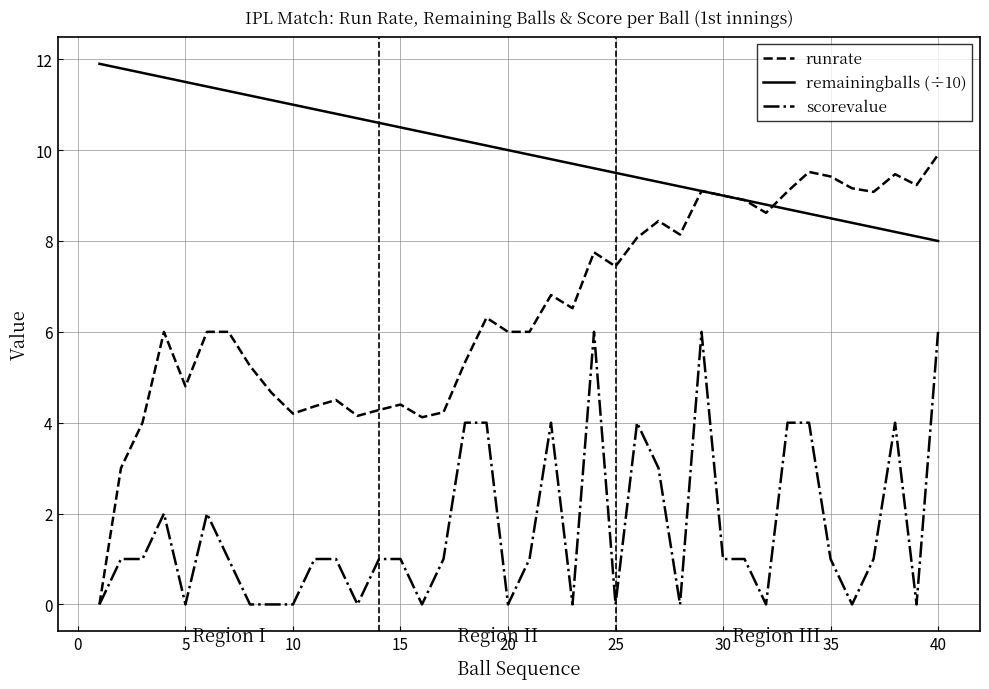

At how many categories does at least one series exceed 1?

40